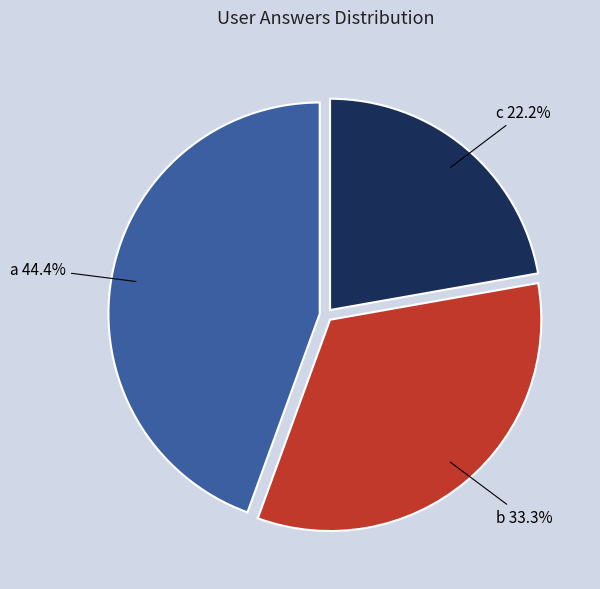

What percentage do c and a together represent?

66.7%